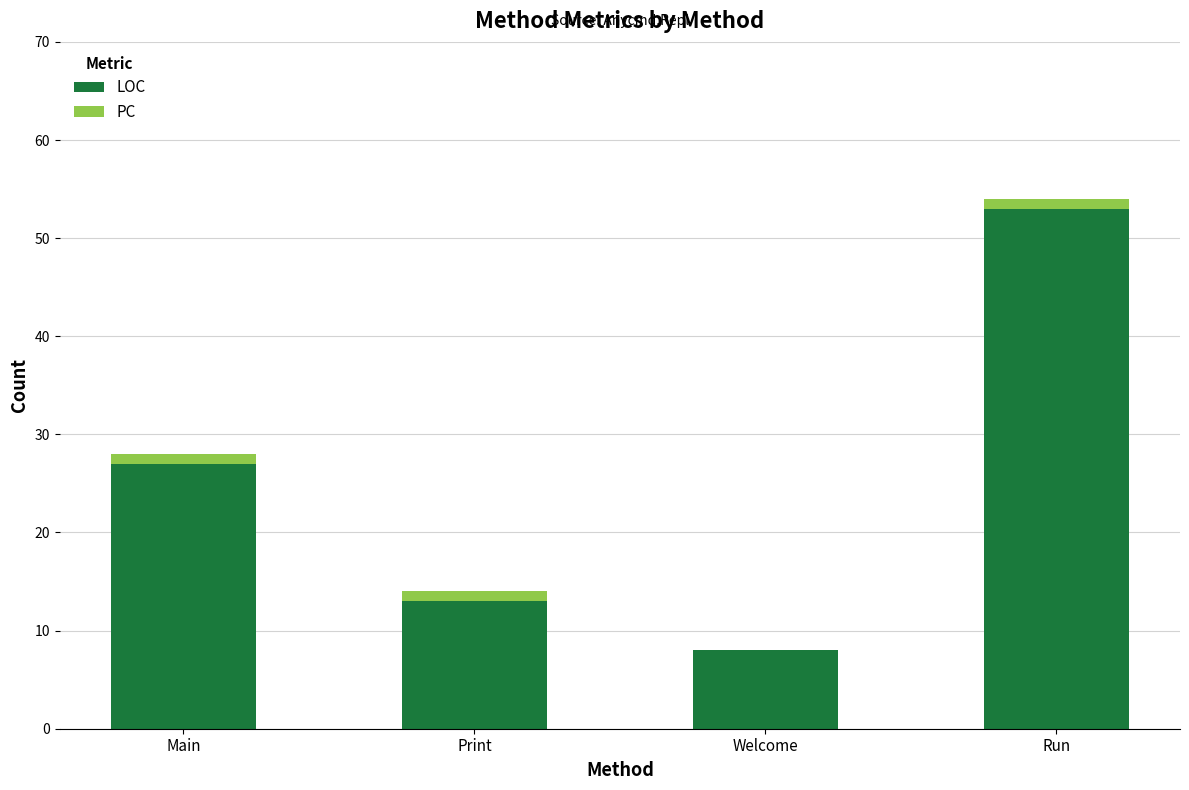

The value of LOC at Main is 27. True or false?

True